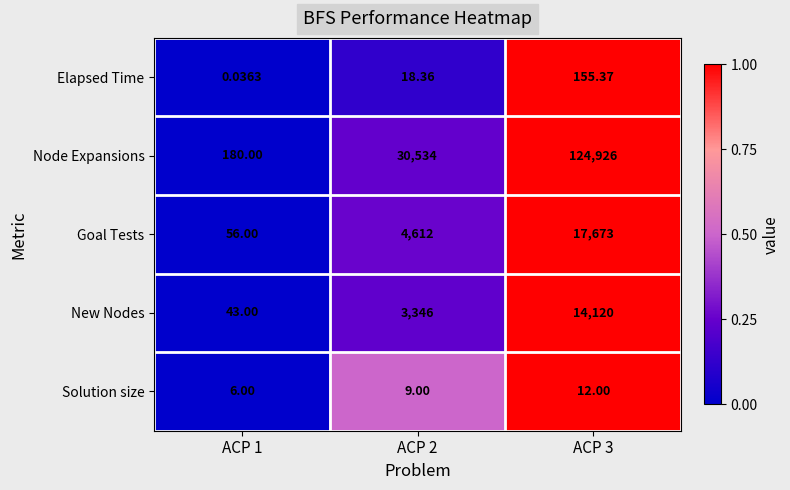

Count the number of data series in this chart.

5